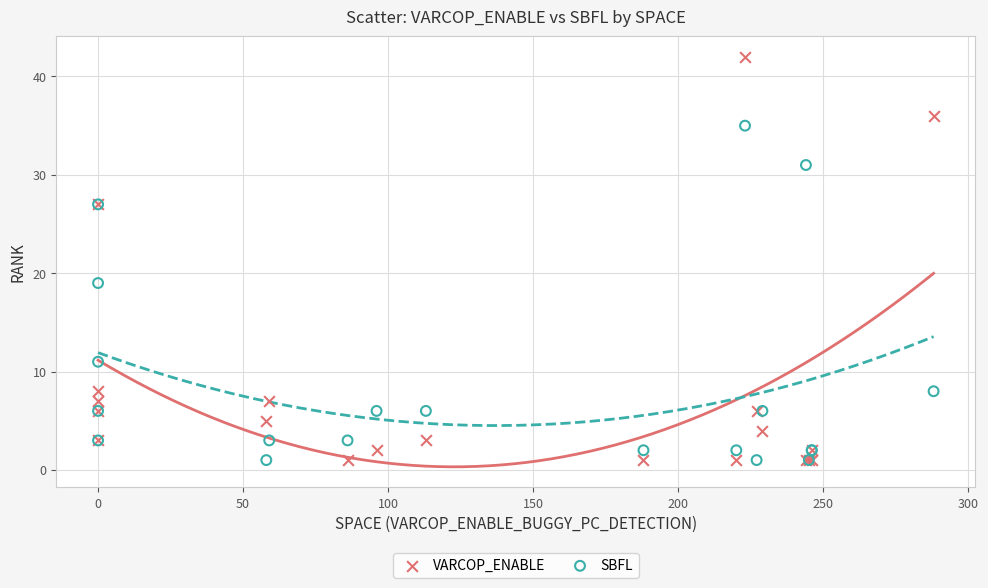

Across all series, what Y value is closest to 21?

19